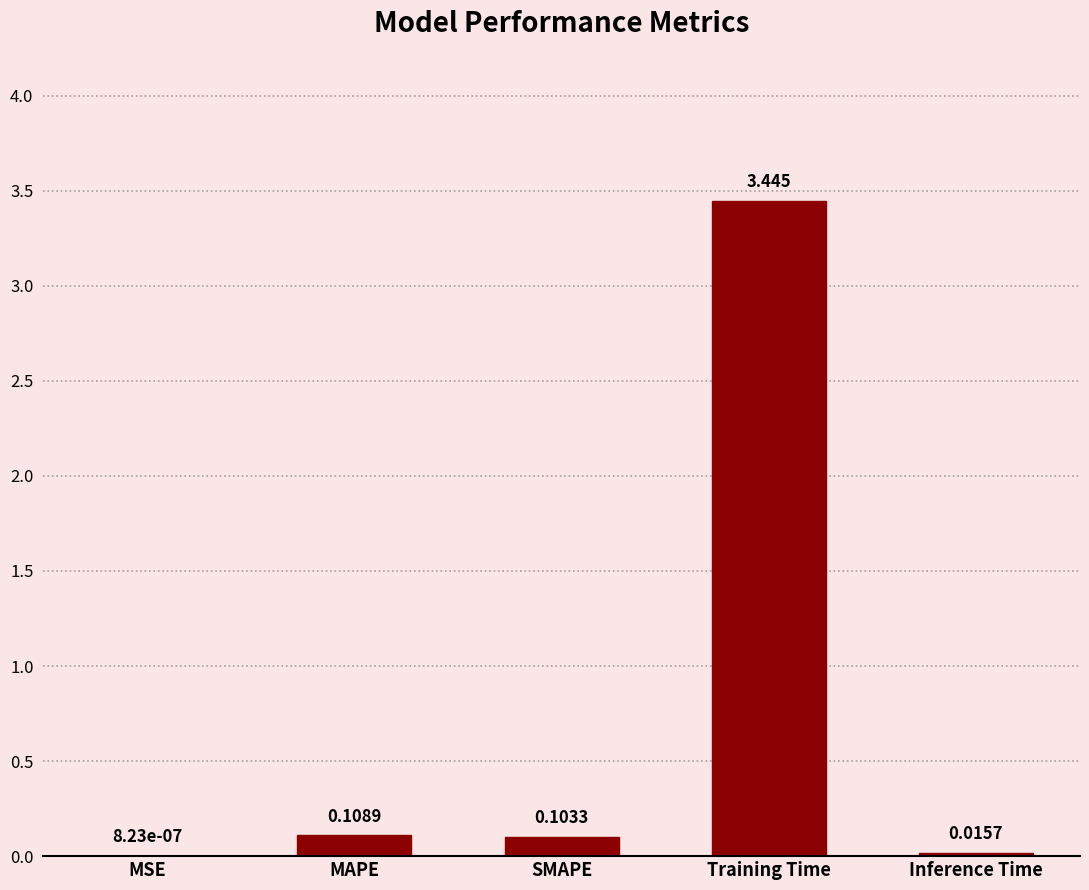

Count the number of data series in this chart.

1